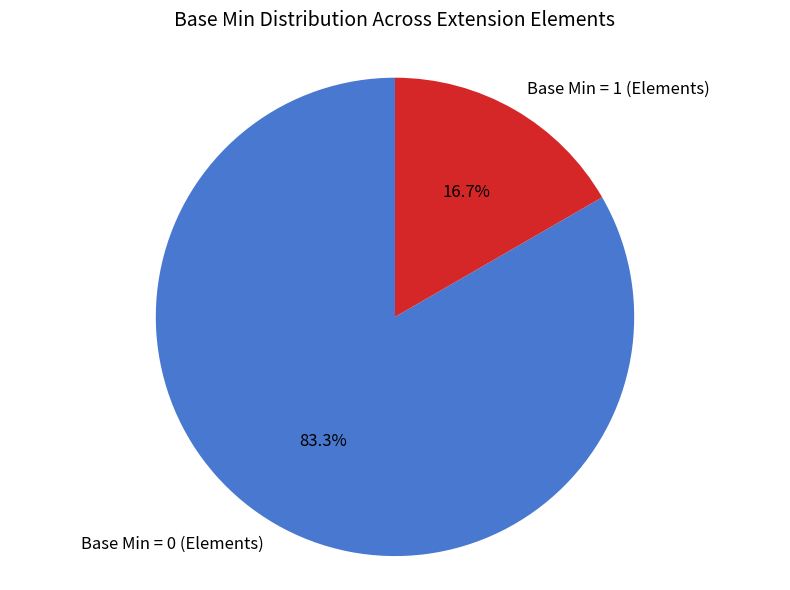

To the nearest percent, what is the average slice percentage?

50%